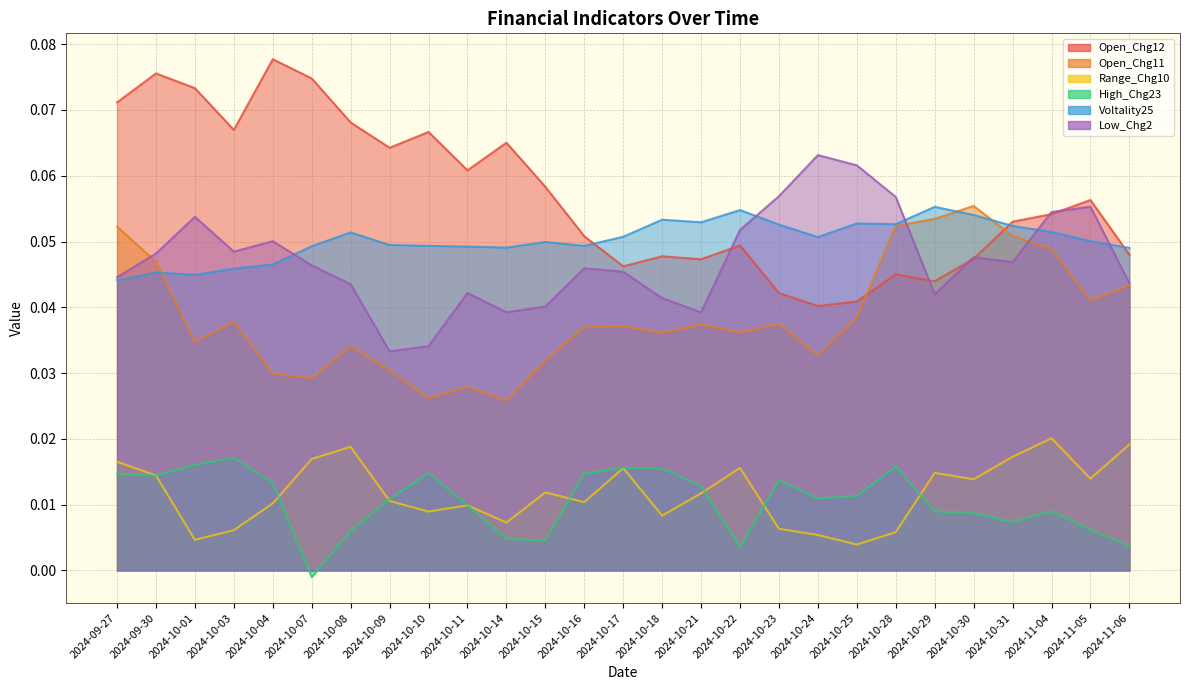

True or false: Low_Chg2 has a value of 0.0 at 2024-10-08.

True